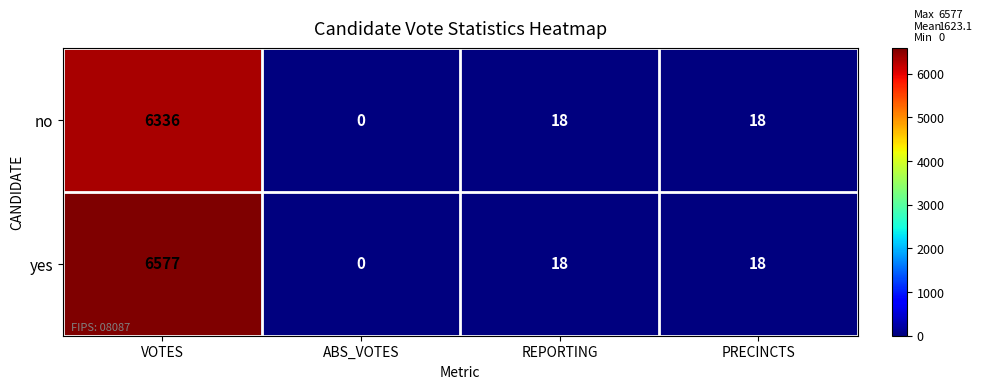

Count the number of categories in the chart.

4